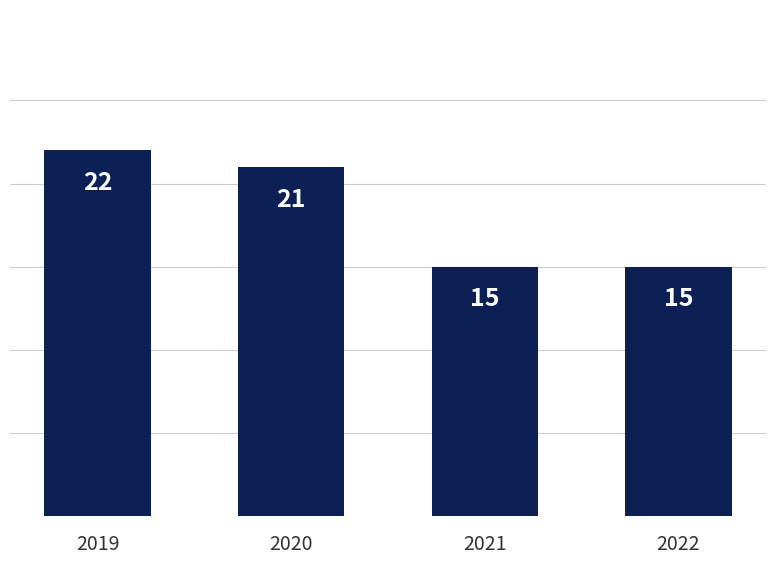

Is it true that the value at 2021 is 6?

False